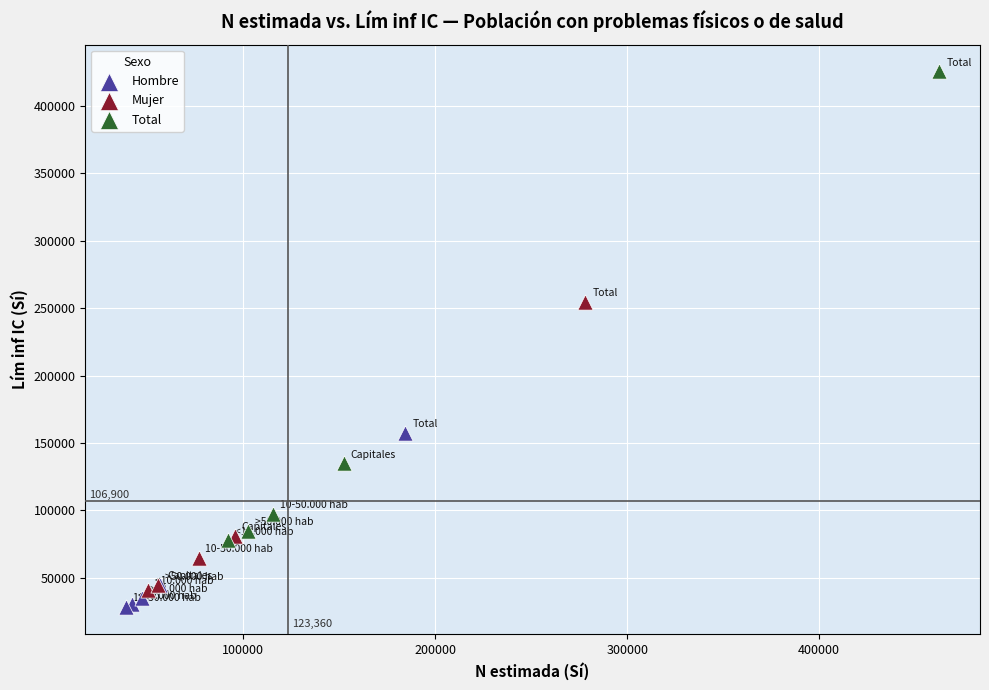

Which series contains the highest Y value?

Total